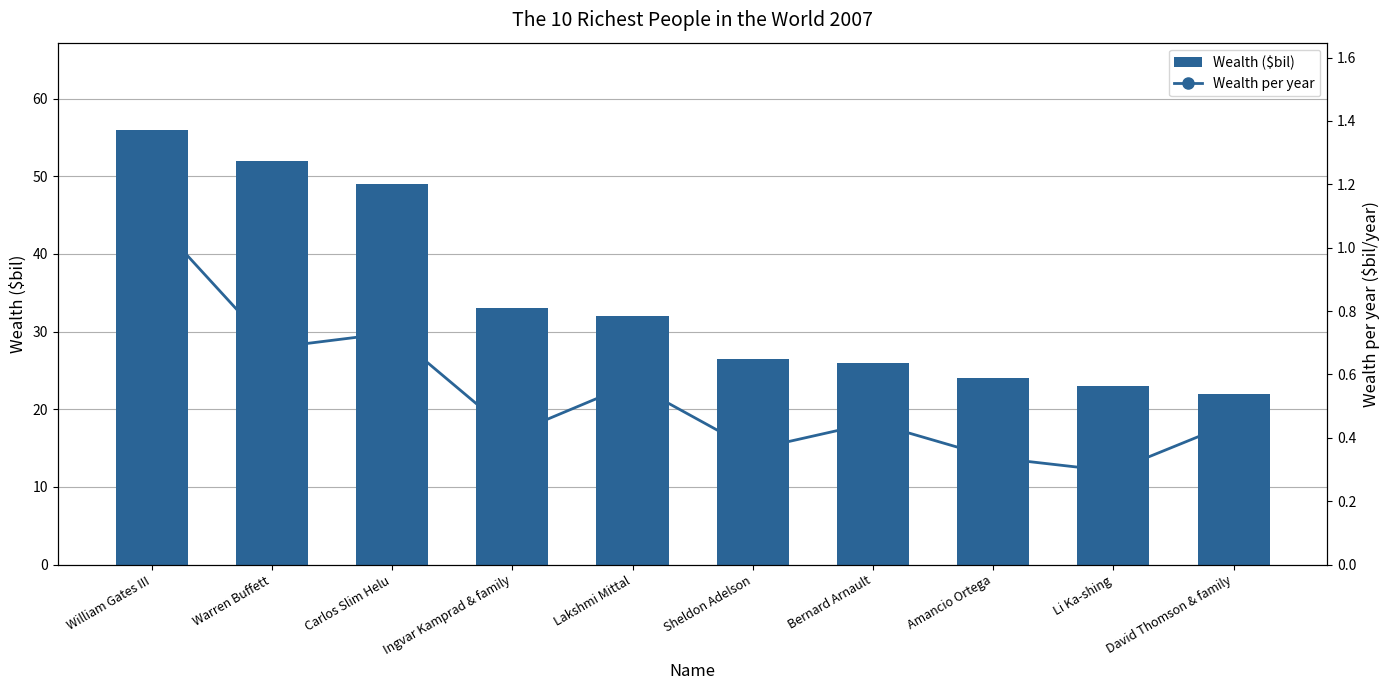

At which category is the sum across all series the highest?

William Gates III